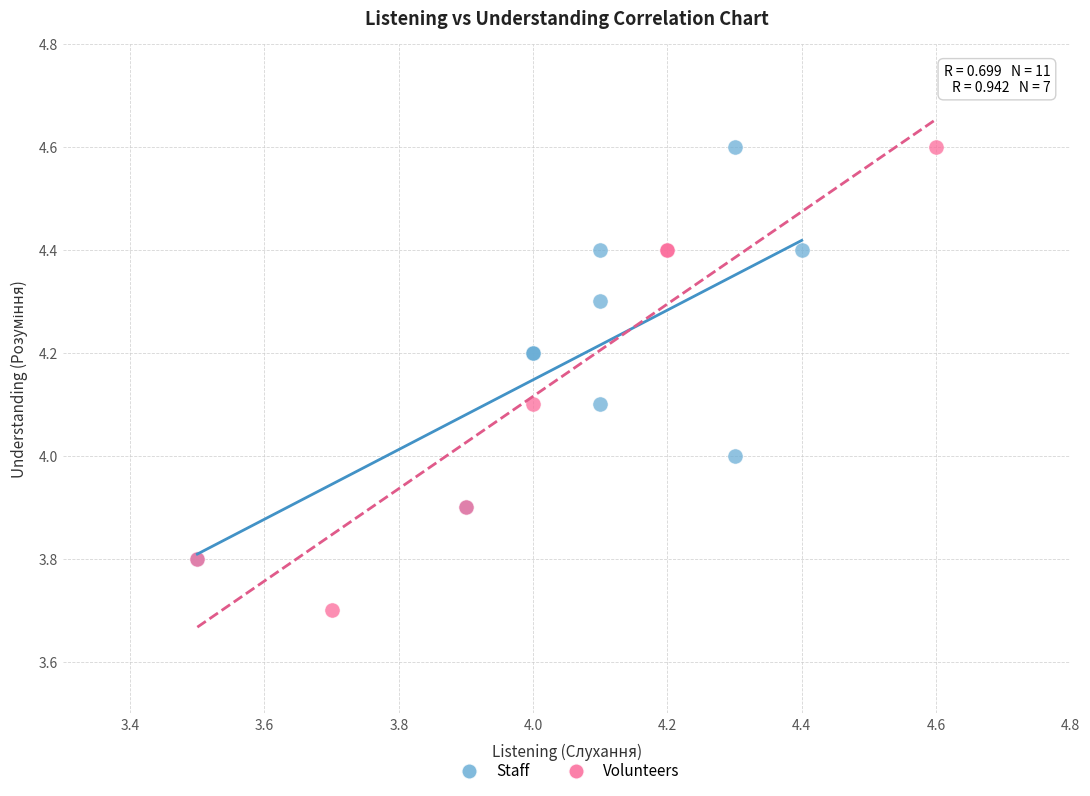

Which series contains the lowest Y value?

Volunteers